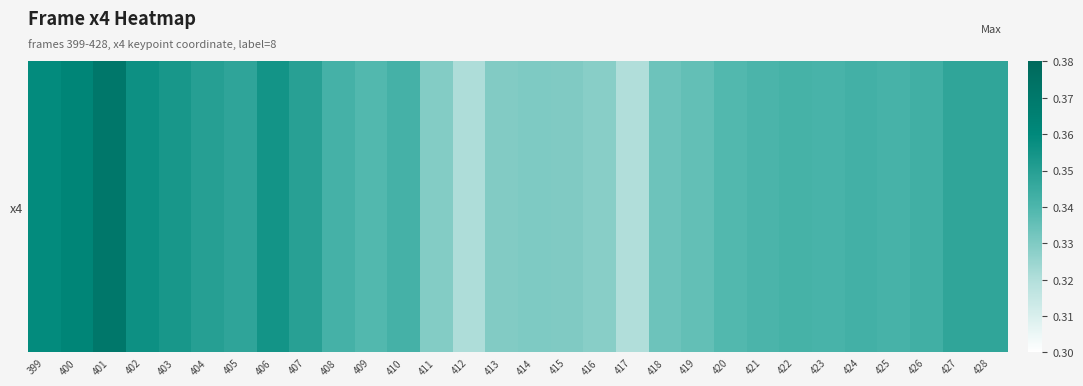

What is the sum of all values?

10.3